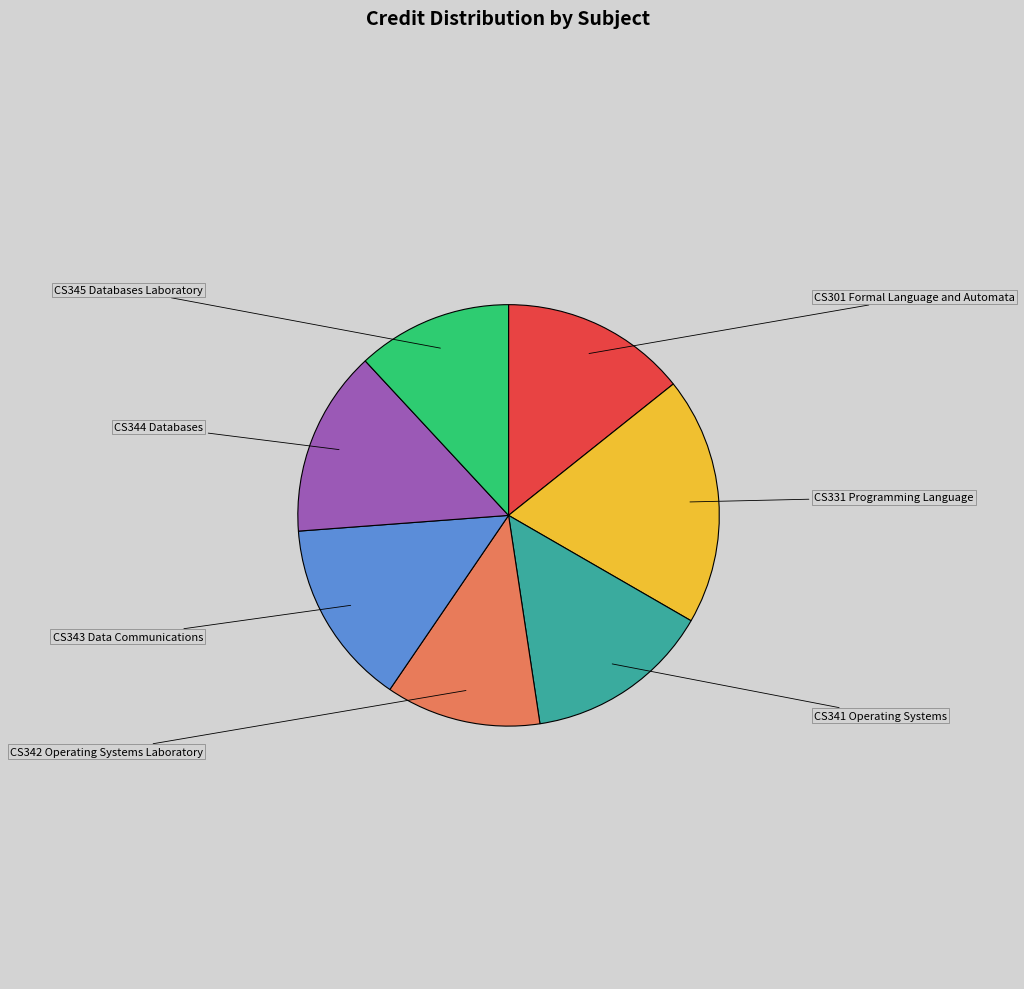

Does any single category account for the majority?

No